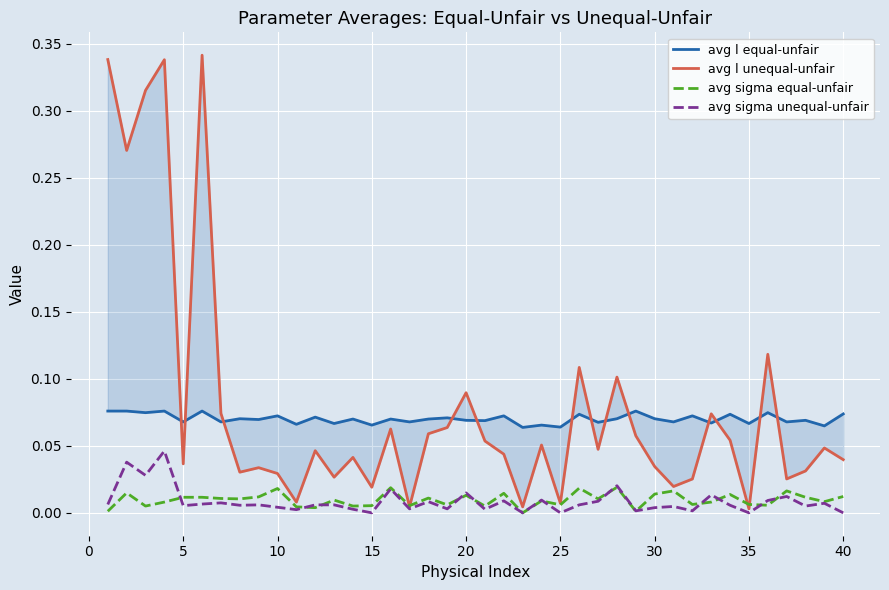

Reading left to right, extract all data points from this chart.

avg l equal-unfair: 0.1	0.1	0.1	0.1	0.1	0.1	0.1	0.1	0.1	0.1	0.1	0.1	0.1	0.1	0.1	0.1	0.1	0.1	0.1	0.1	0.1	0.1	0.1	0.1	0.1	0.1	0.1	0.1	0.1	0.1	0.1	0.1	0.1	0.1	0.1	0.1	0.1	0.1	0.1	0.1
avg l unequal-unfair: 0.3	0.3	0.3	0.3	0.0	0.3	0.1	0.0	0.0	0.0	0.0	0.0	0.0	0.0	0.0	0.1	0.0	0.1	0.1	0.1	0.1	0.0	0.0	0.1	0.0	0.1	0.0	0.1	0.1	0.0	0.0	0.0	0.1	0.1	0.0	0.1	0.0	0.0	0.0	0.0
avg sigma equal-unfair: 0.0	0.0	0.0	0.0	0.0	0.0	0.0	0.0	0.0	0.0	0.0	0.0	0.0	0.0	0.0	0.0	0.0	0.0	0.0	0.0	0.0	0.0	0.0	0.0	0.0	0.0	0.0	0.0	0.0	0.0	0.0	0.0	0.0	0.0	0.0	0.0	0.0	0.0	0.0	0.0
avg sigma unequal-unfair: 0.0	0.0	0.0	0.0	0.0	0.0	0.0	0.0	0.0	0.0	0.0	0.0	0.0	0.0	0.0	0.0	0.0	0.0	0.0	0.0	0.0	0.0	0.0	0.0	0.0	0.0	0.0	0.0	0.0	0.0	0.0	0.0	0.0	0.0	0.0	0.0	0.0	0.0	0.0	0.0